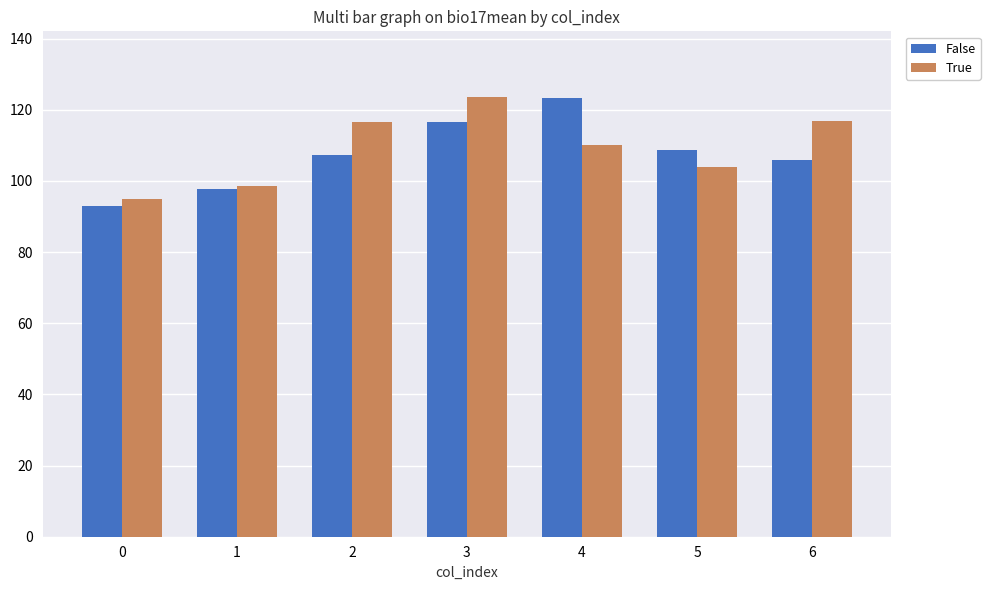

What is the difference between the highest and lowest values at 1?

1.1